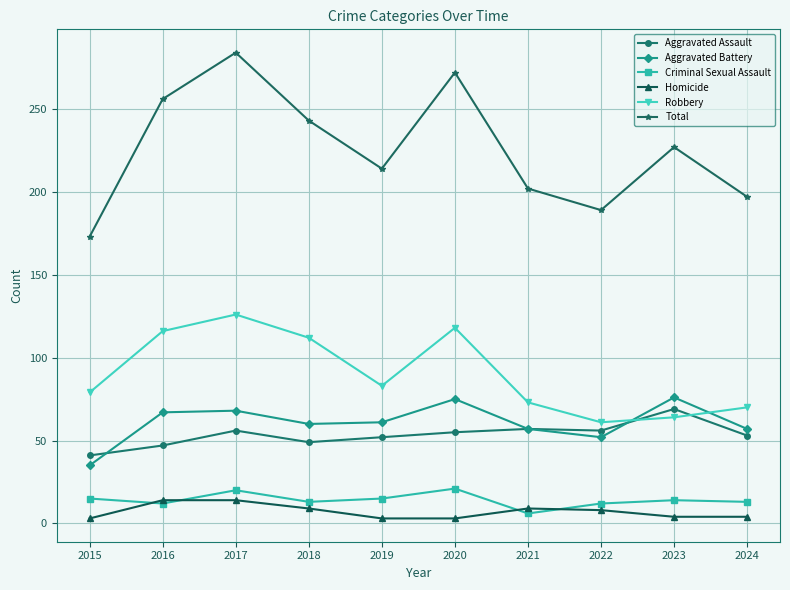

True or false: Total and Aggravated Battery cross at least once.

False